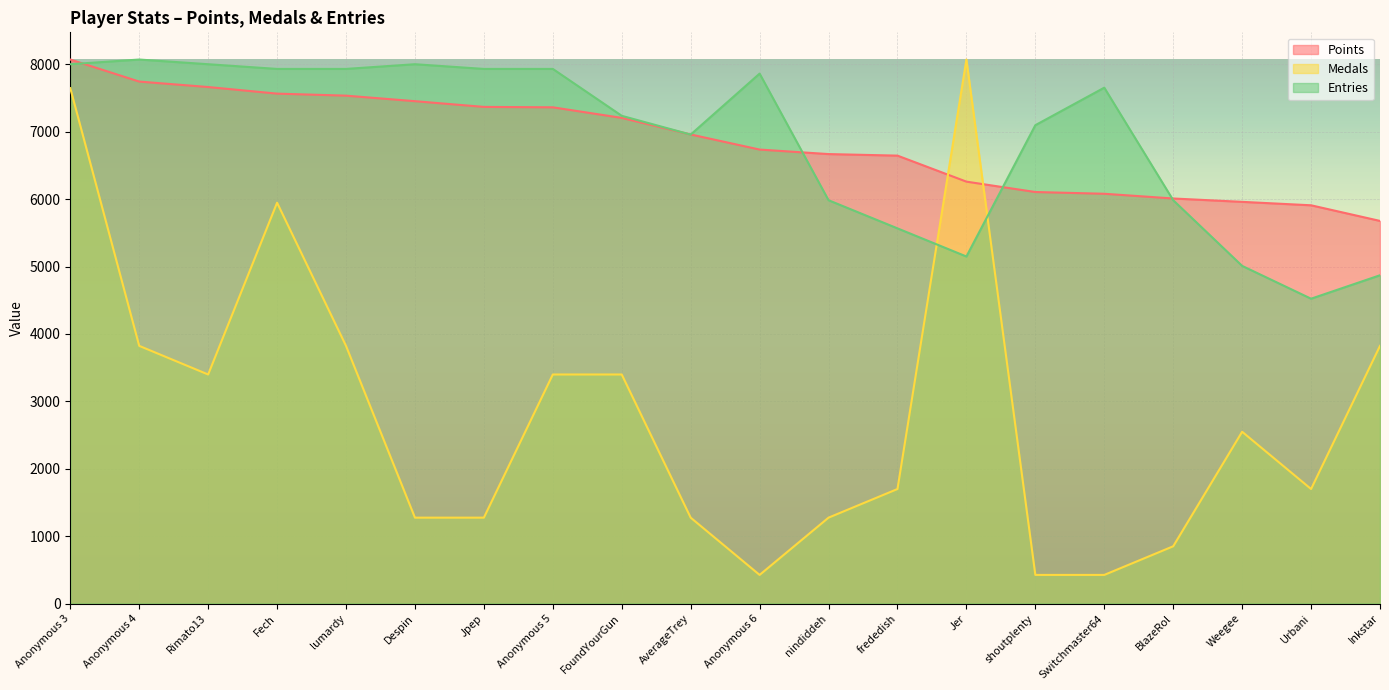

At Weegee, list the series in order from smallest to largest.

Medals, Entries, Points